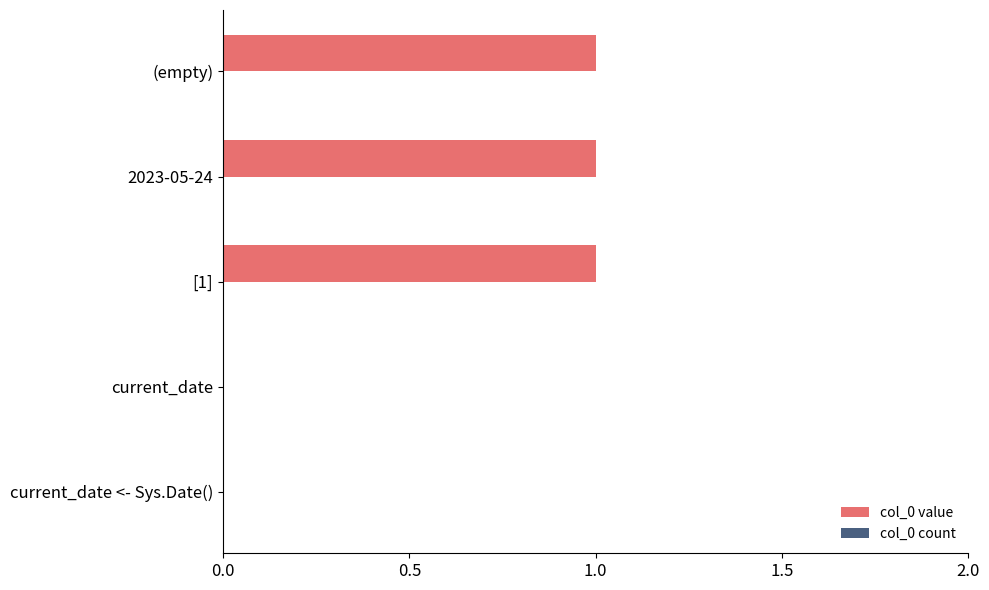

What is the sum of all values?

3